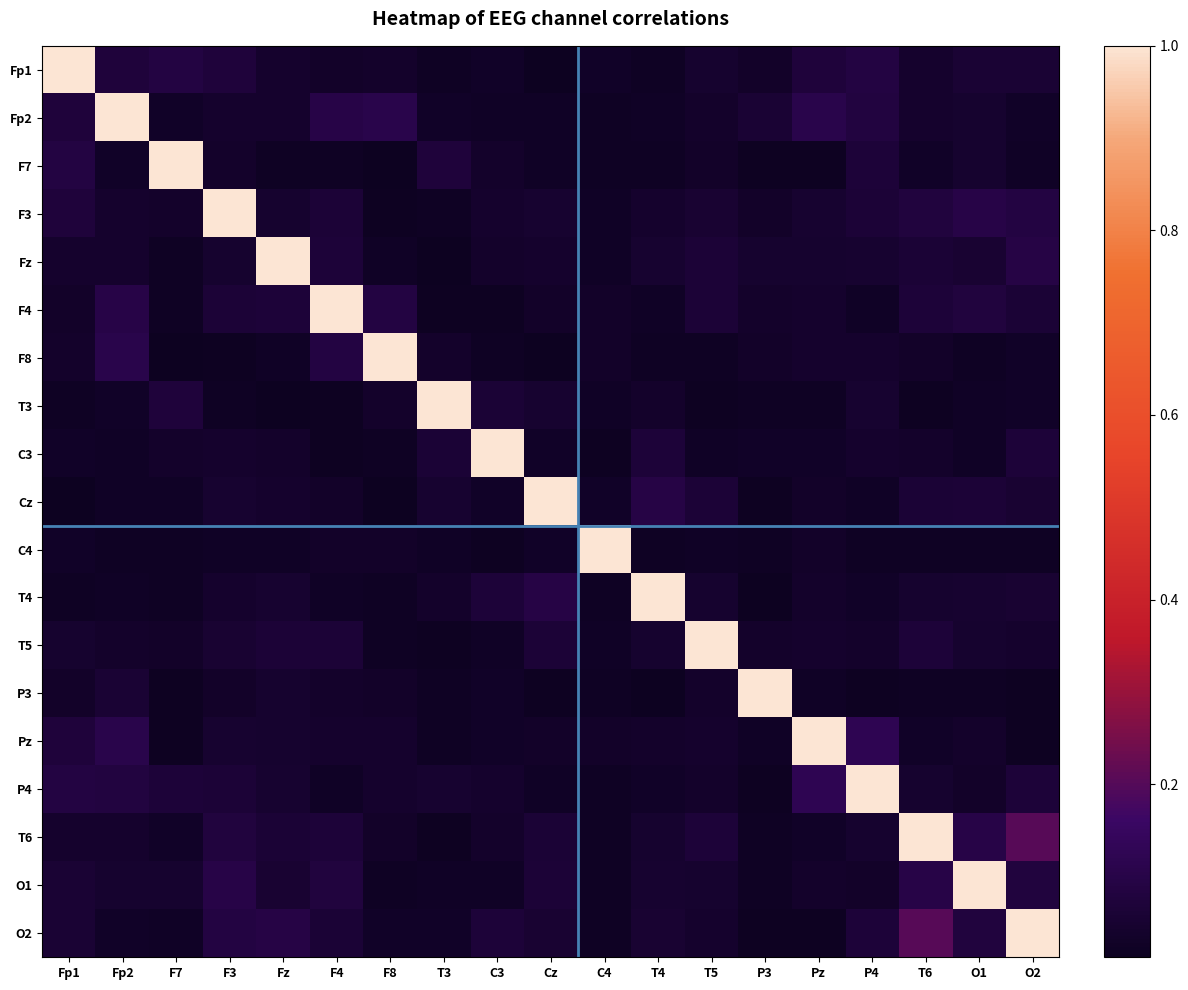

What is the total value across all series at Pz?

1.8